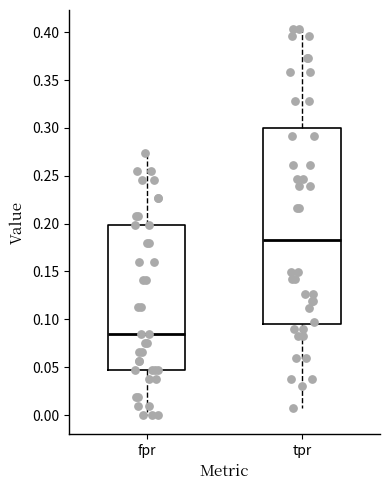

Where does the upper whisker of the box for tpr end on the y-axis? The values are not printed on the chart, so give them approximately, as read against the axis.

0.405